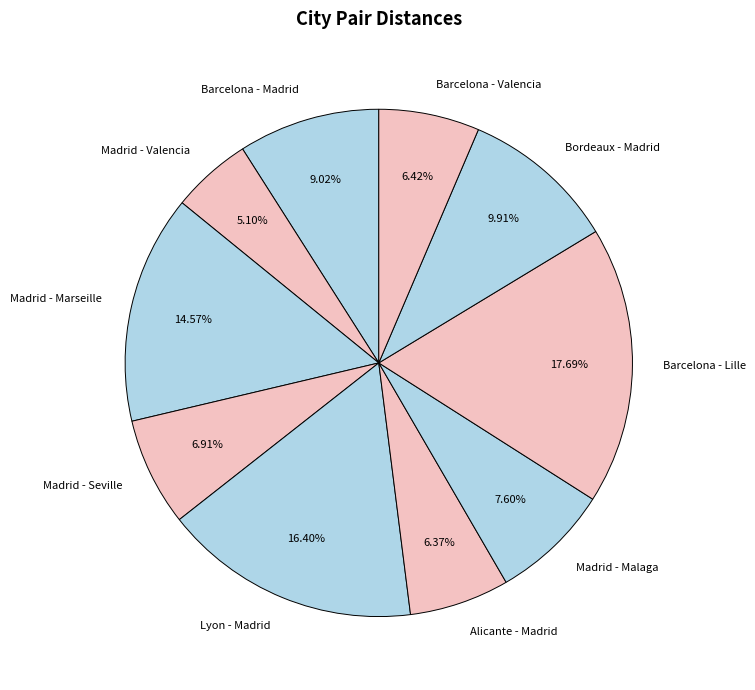

To the nearest percent, what is the combined percentage of Barcelona - Valencia and Madrid - Marseille?

21%